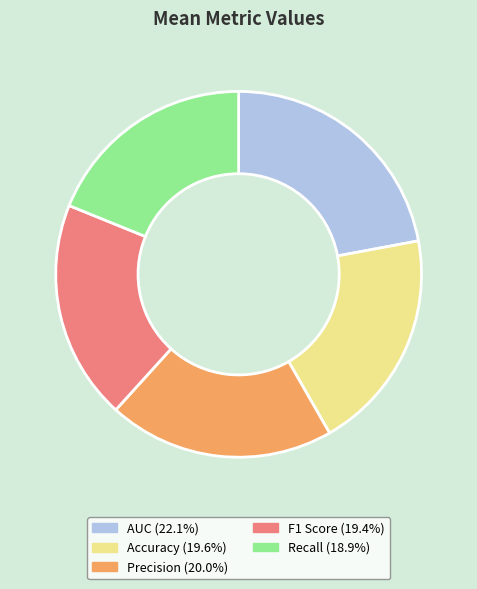

Do F1 Score and Recall together represent more than half of the pie?

No